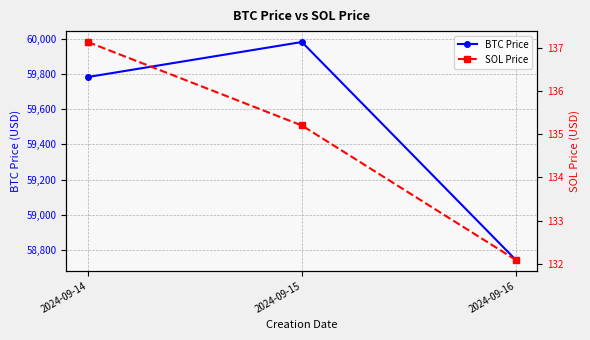

What is the sum of all BTC Price values?

178507.7